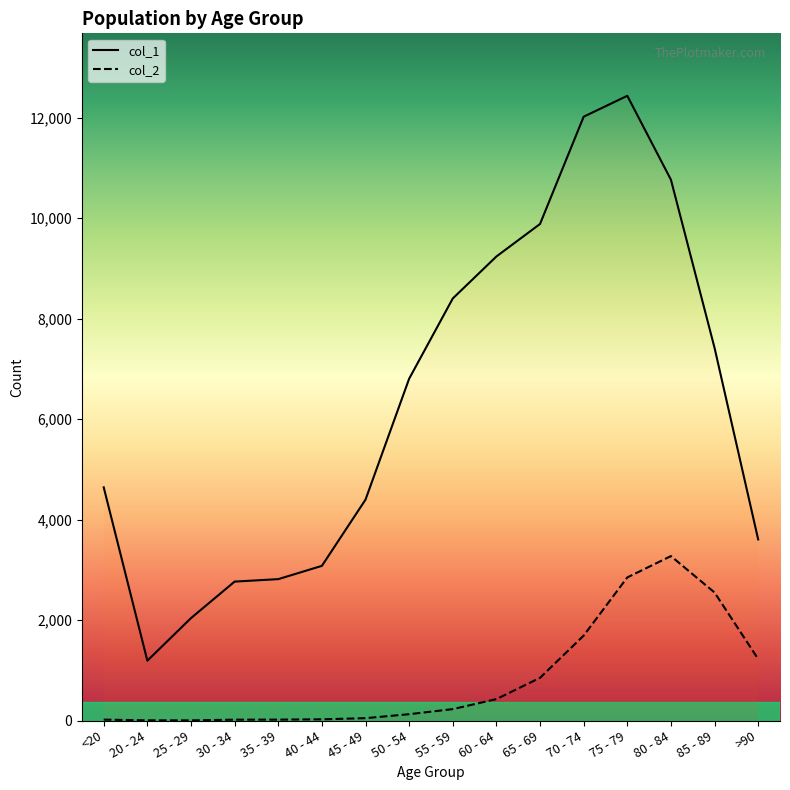

What is the difference between the maximum and second lowest values in the col_1 series?

10396